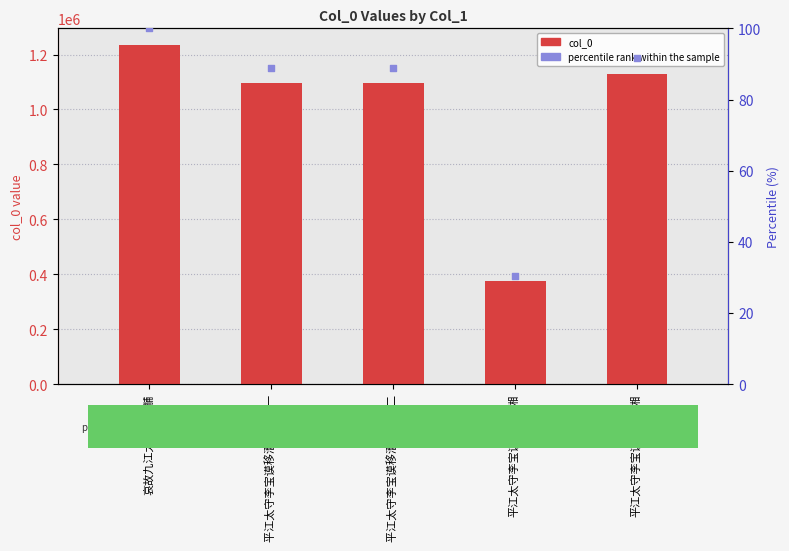

What is the total value across all series at 平江太守李宝谟移漕荆湘?

375553.5